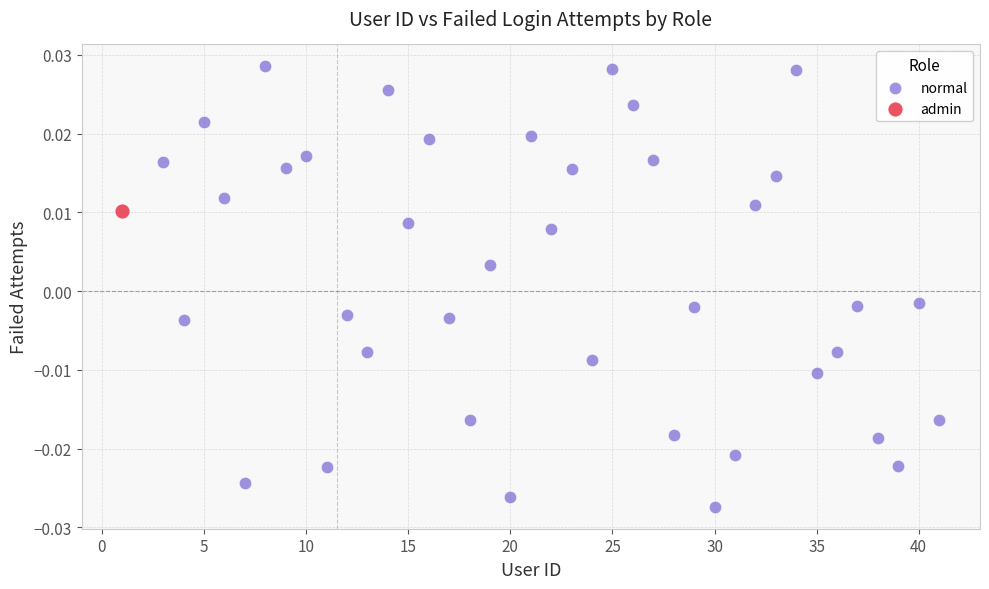

What are all the series names shown in the legend?

normal, admin